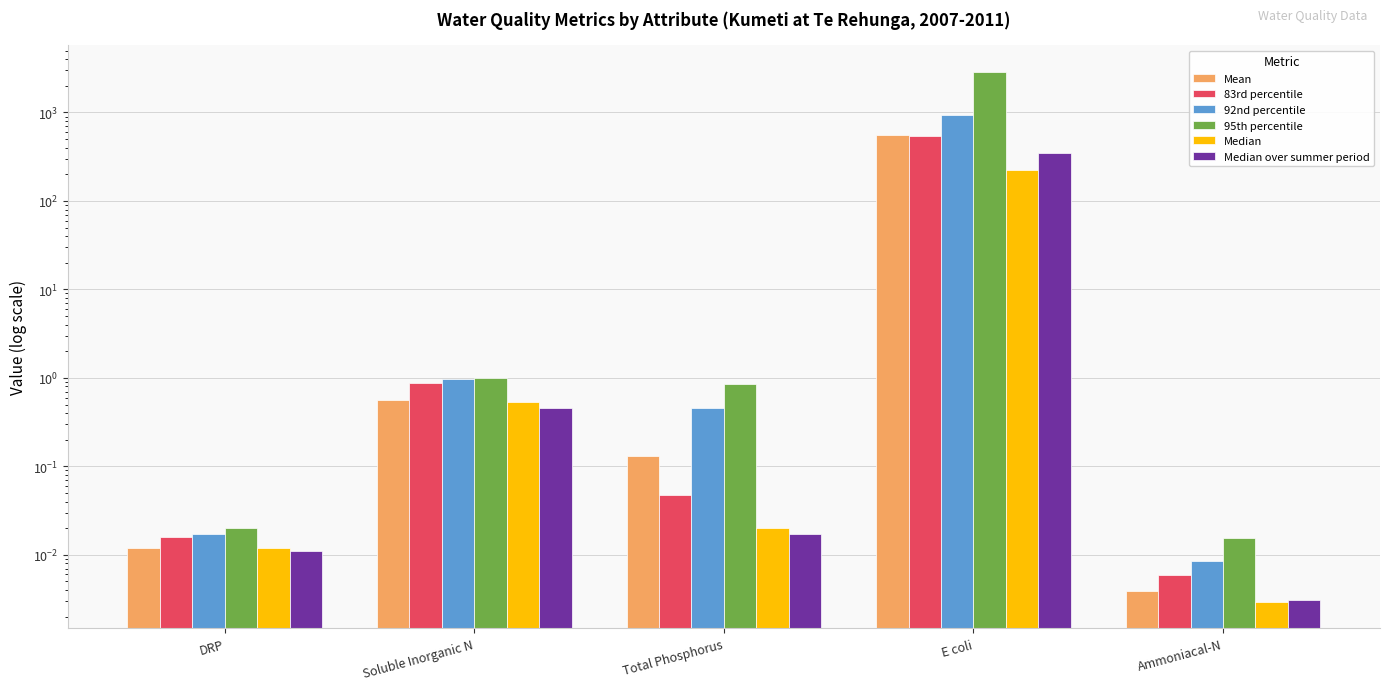

The value of 92nd percentile at DRP is 0.0. True or false?

True